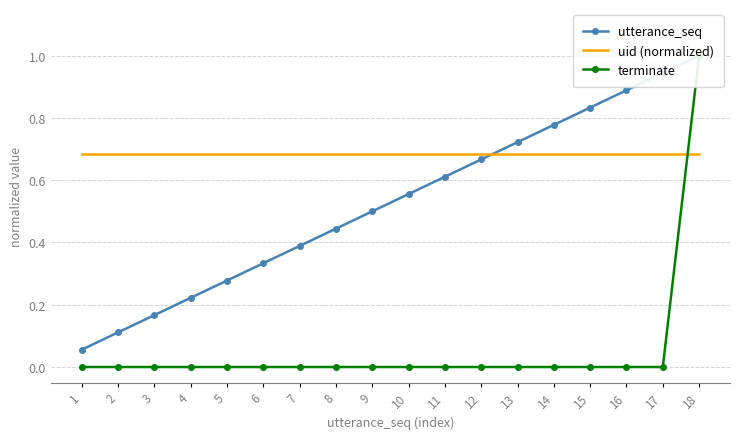

At which label does terminate reach its minimum?

1